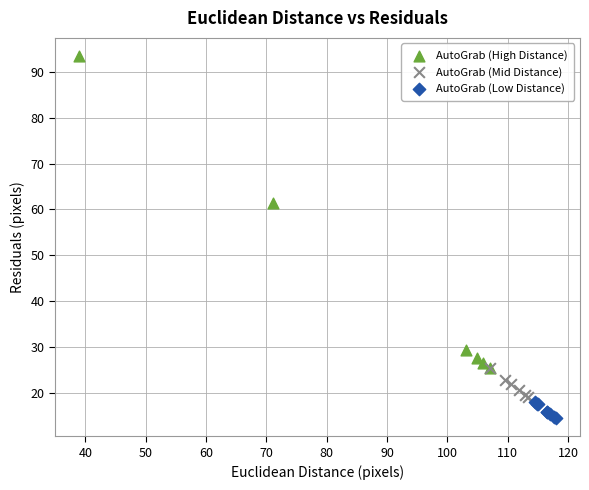

Which series has the largest Y range (max minus min)?

AutoGrab (High Distance)